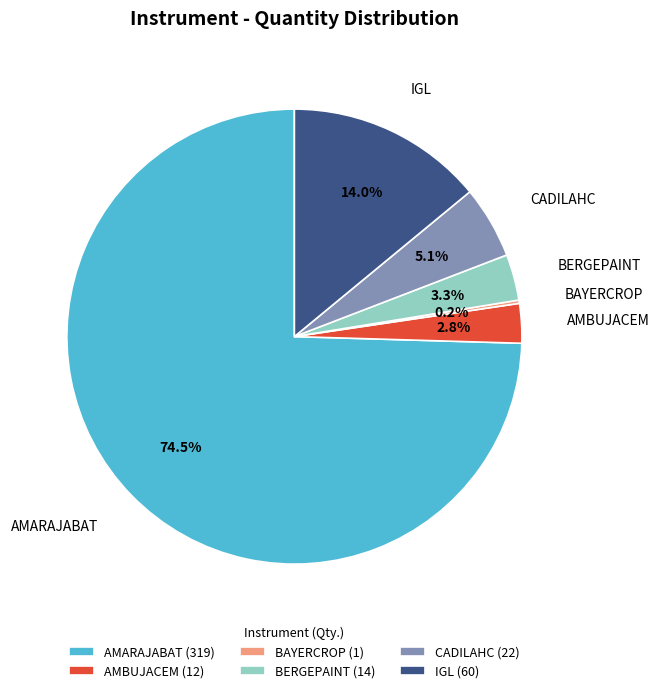

What percentage is the IGL slice, to the nearest percent?

14%